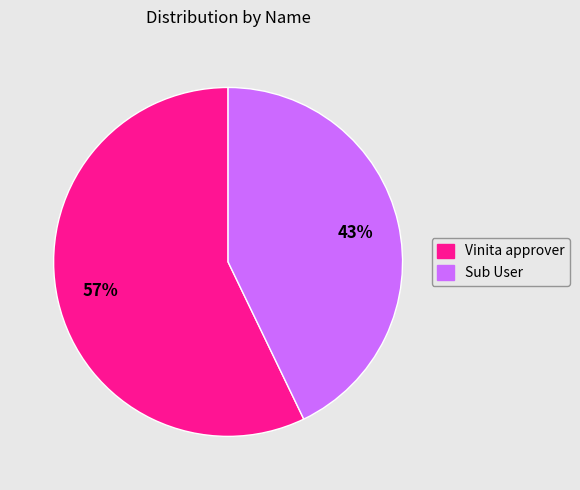

Which slice represents more than half of the pie?

Vinita approver